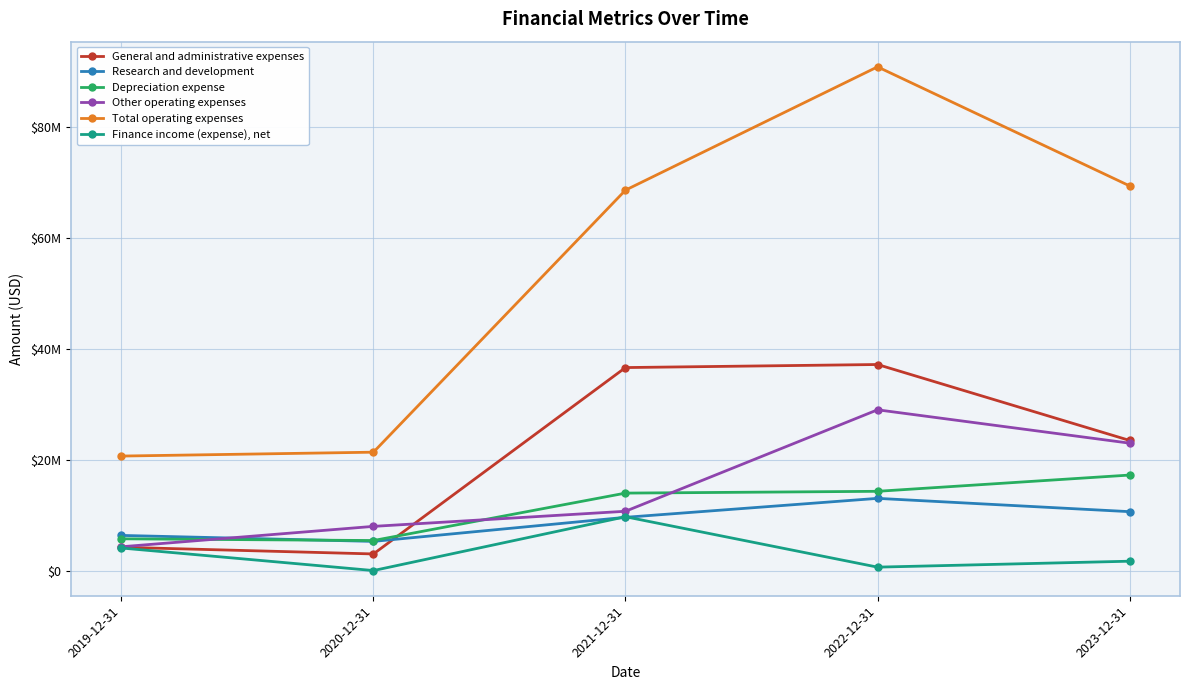

Does the chart have visible grid lines?

Yes